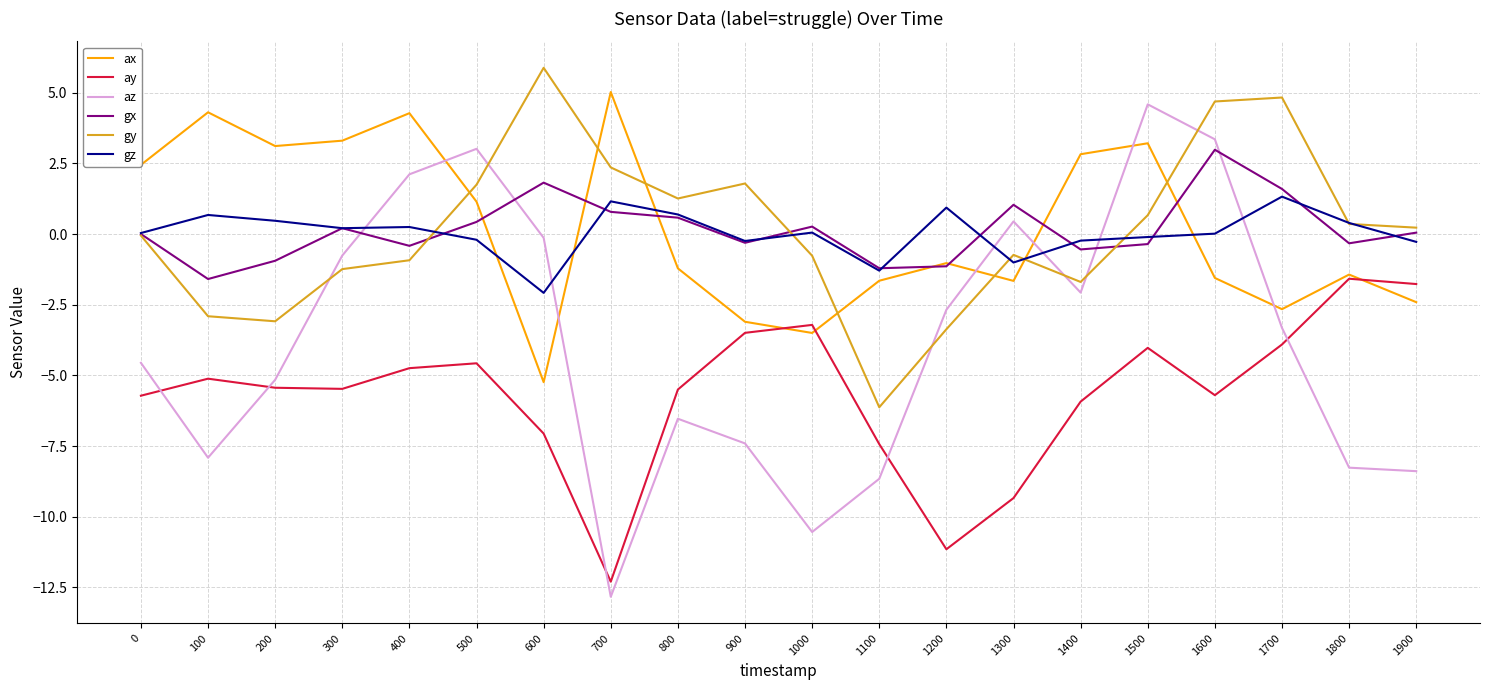

Count the number of data series in this chart.

6